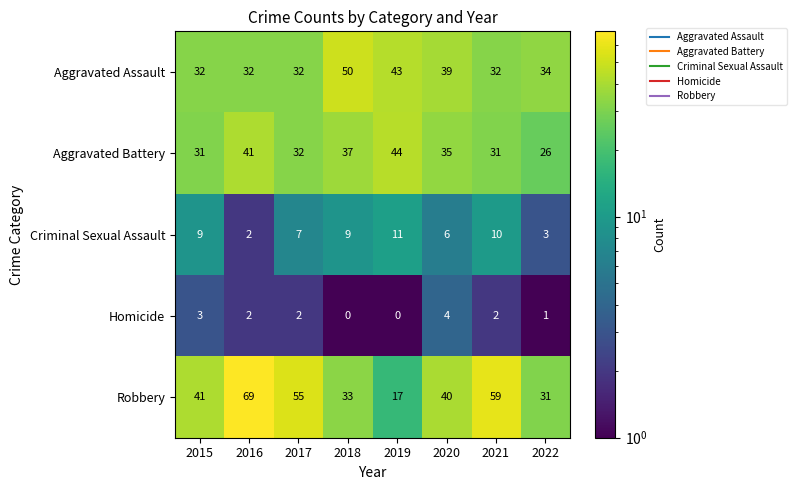

What is the sum of all Homicide values?

14